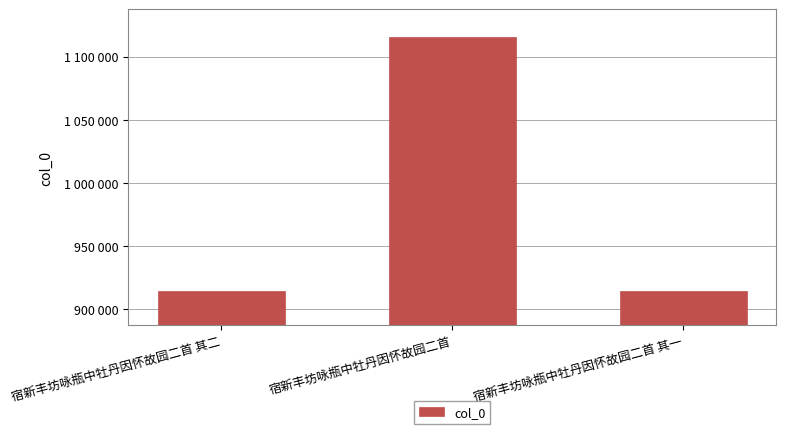

Approximately how many times larger is the value at 宿新丰坊咏瓶中牡丹因怀故园二首 其二 compared to 宿新丰坊咏瓶中牡丹因怀故园二首?

0.8